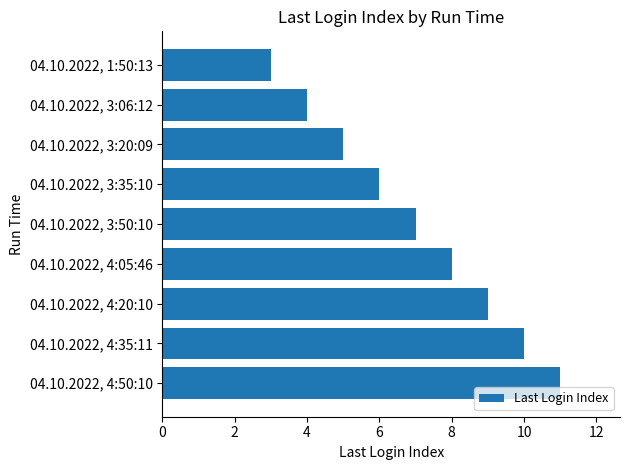

List the labels in order of value, smallest first.

04.10.2022, 1:50:13, 04.10.2022, 3:06:12, 04.10.2022, 3:20:09, 04.10.2022, 3:35:10, 04.10.2022, 3:50:10, 04.10.2022, 4:05:46, 04.10.2022, 4:20:10, 04.10.2022, 4:35:11, 04.10.2022, 4:50:10